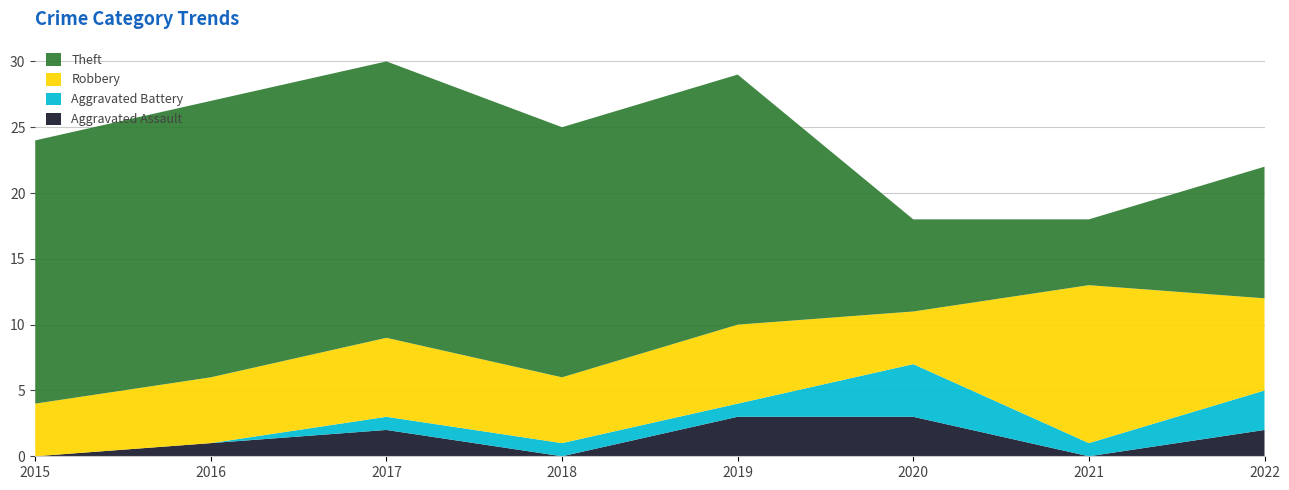

Reading left to right, what are all the values shown in this chart?

Aggravated Assault: 2015=0	2016=1	2017=2	2018=0	2019=3	2020=3	2021=0	2022=2
Aggravated Battery: 2015=0	2016=0	2017=1	2018=1	2019=1	2020=4	2021=1	2022=3
Robbery: 2015=4	2016=5	2017=6	2018=5	2019=6	2020=4	2021=12	2022=7
Theft: 2015=20	2016=21	2017=21	2018=19	2019=19	2020=7	2021=5	2022=10